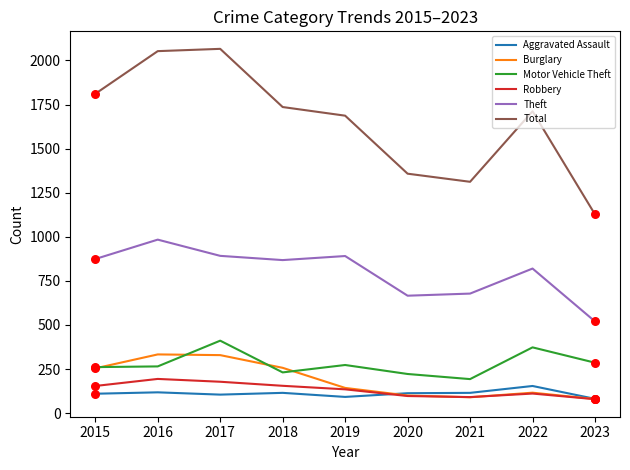

Which series has the widest spread of values?

Total